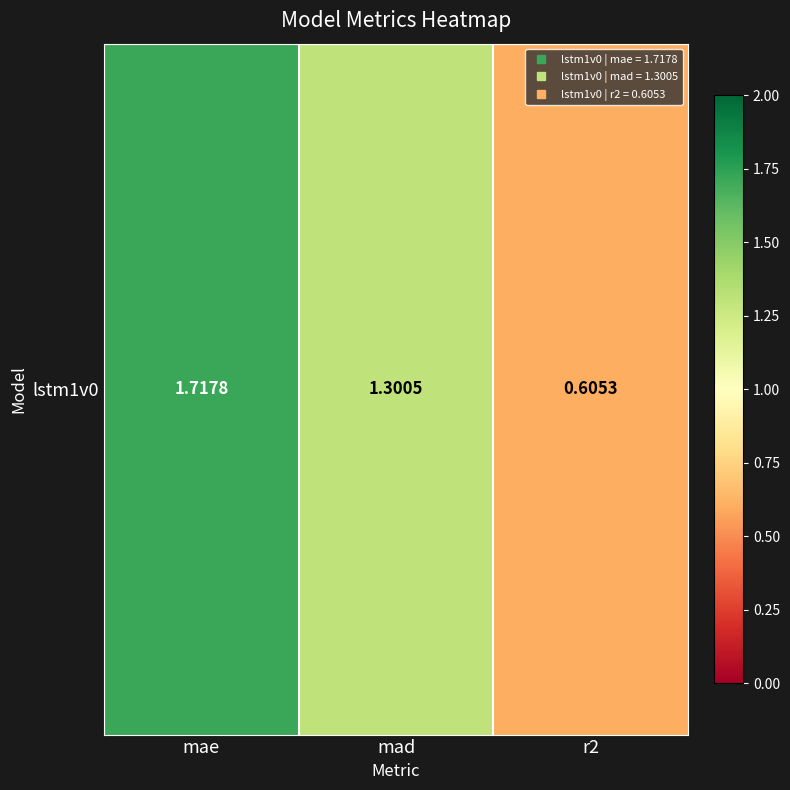

Rank the categories by value from lowest to highest.

r2, mad, mae